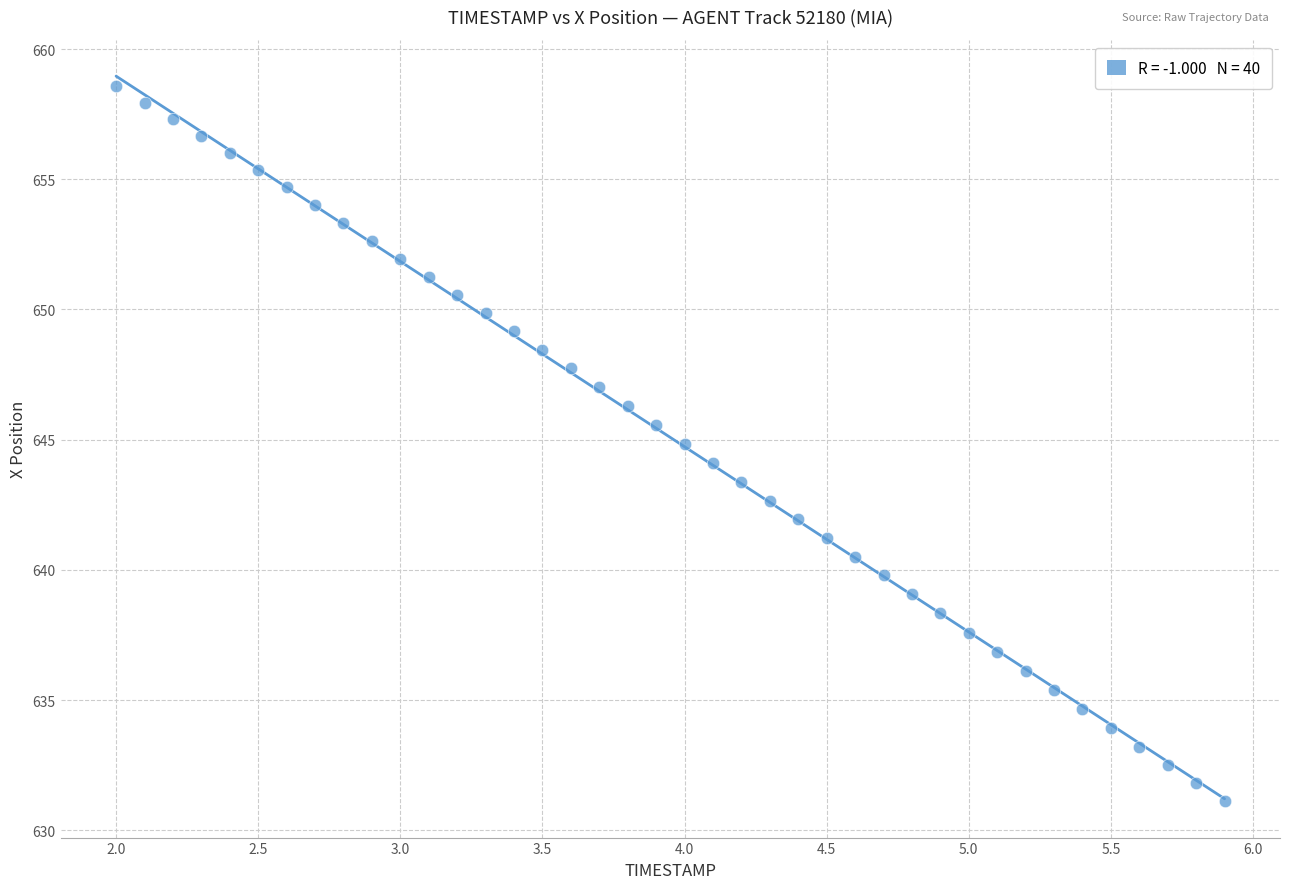

What is the range of Y values (max minus min)?

27.4